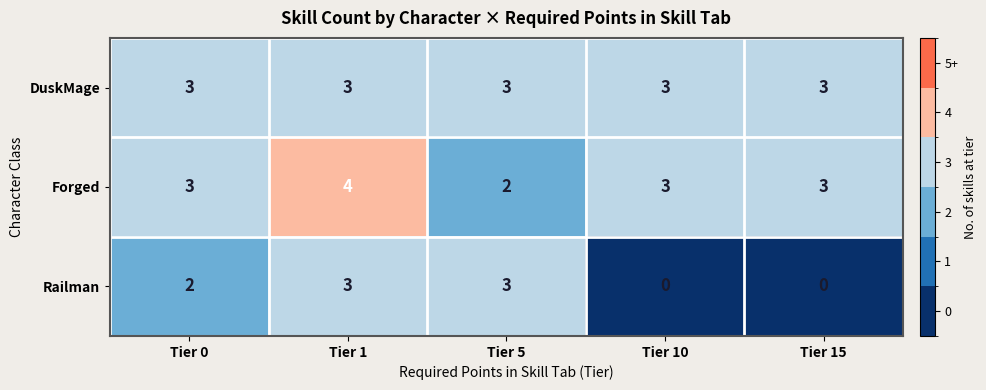

Reading left to right, list all the values displayed in this chart.

DuskMage: 3	3	3	3	3
Forged: 3	4	2	3	3
Railman: 2	3	3	0	0